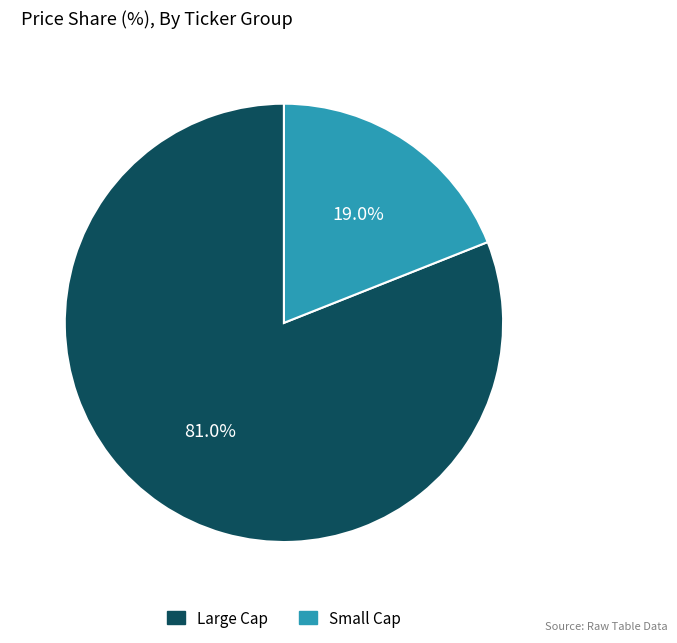

Does any single category account for the majority?

Yes